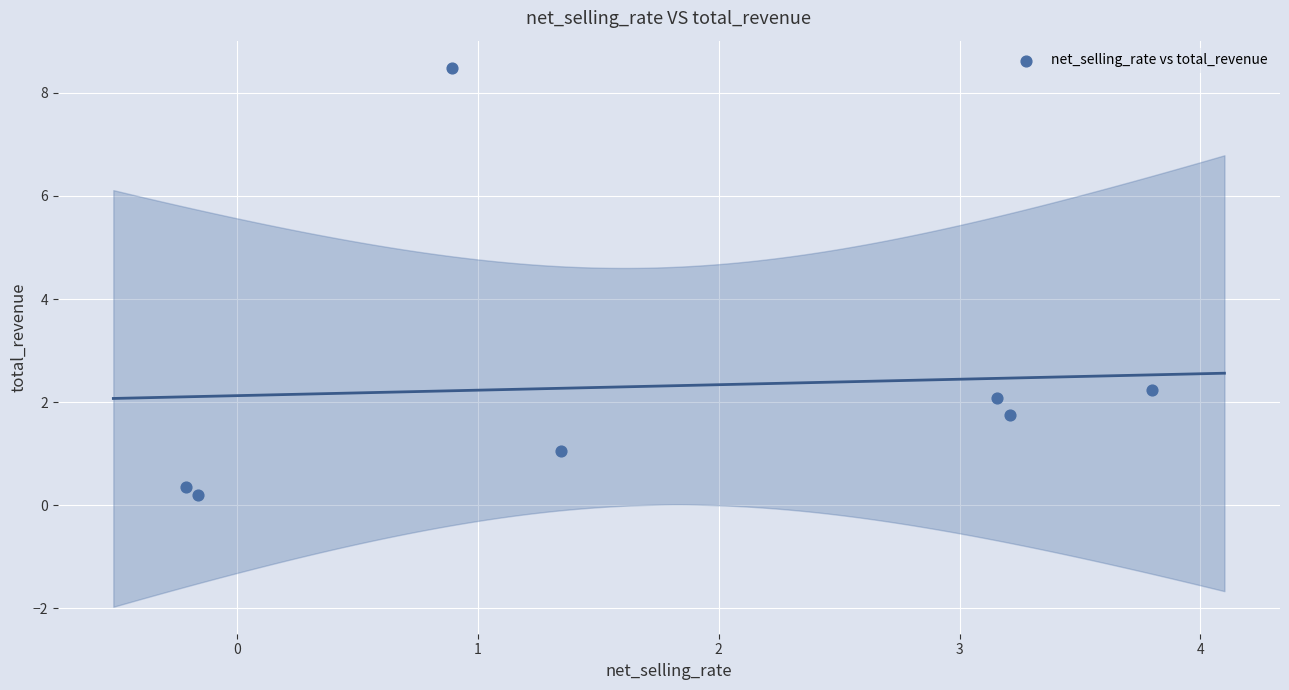

What is the range of Y values (max minus min)?

8.3